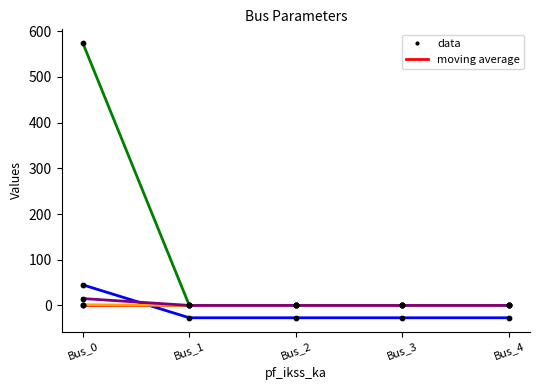

Which category has the highest value across all series?

Bus_0